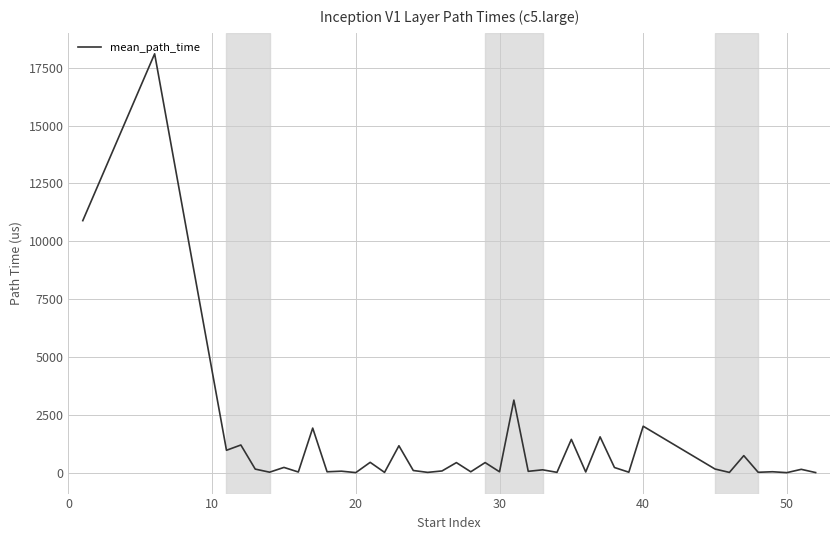

What is the maximum value shown in the chart?

18094.8